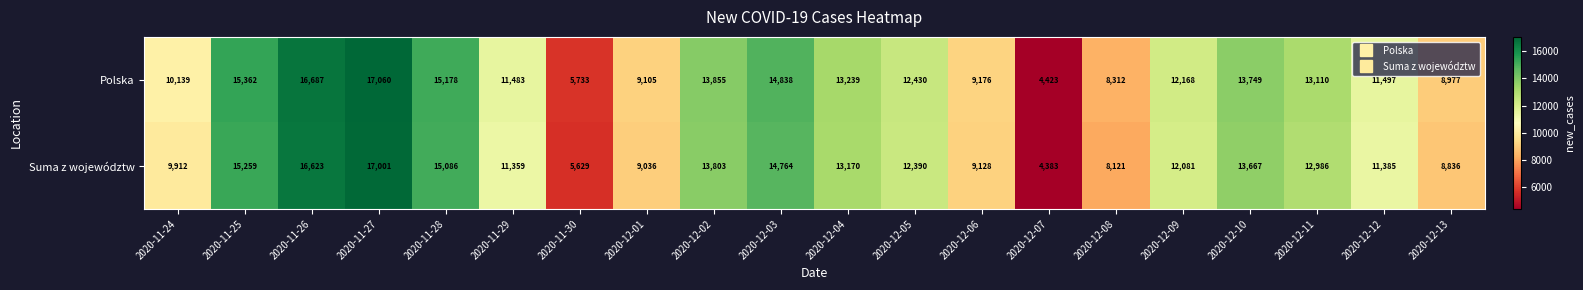

At which label is Polska closest to 10741?

2020-11-24